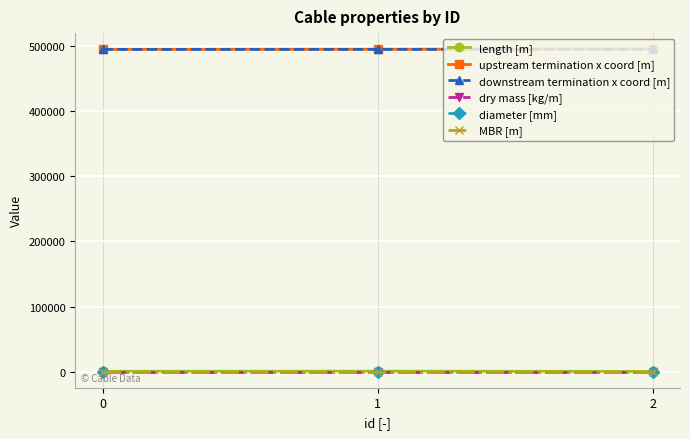

How many length [m] values are between 300 and 750?

3